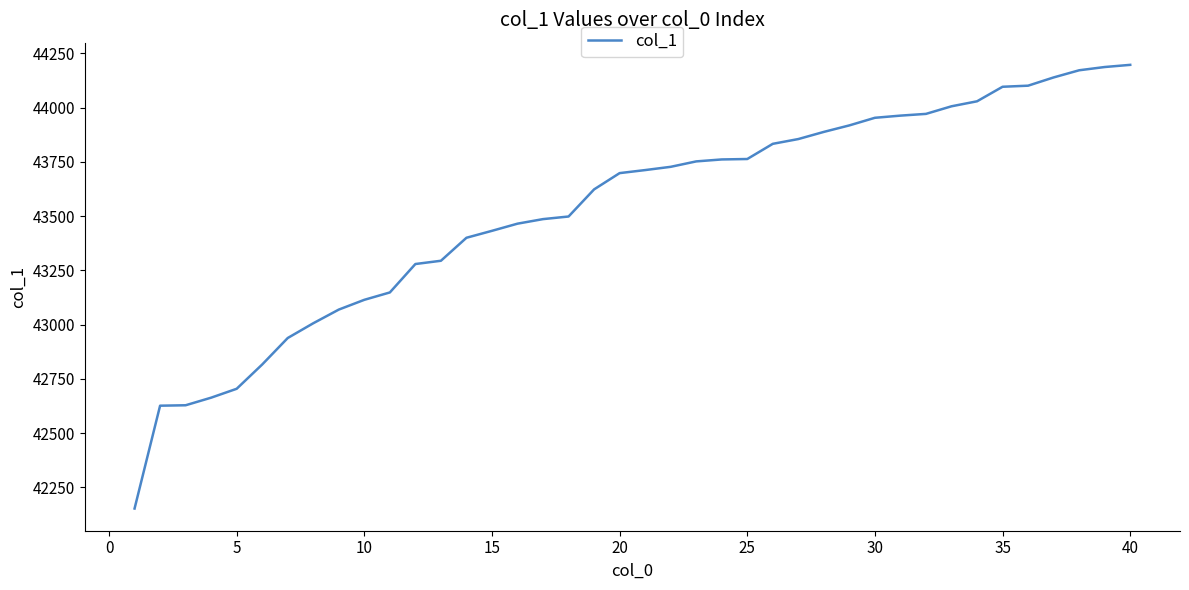

What is the difference between the maximum and minimum values?

2045